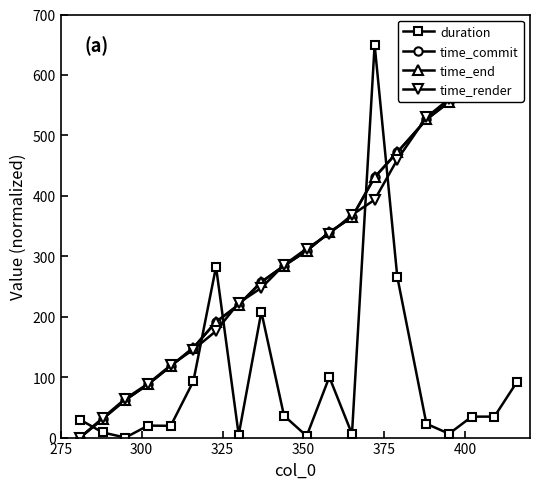

What is the value of the duration point at the 18th from the left?

34.6